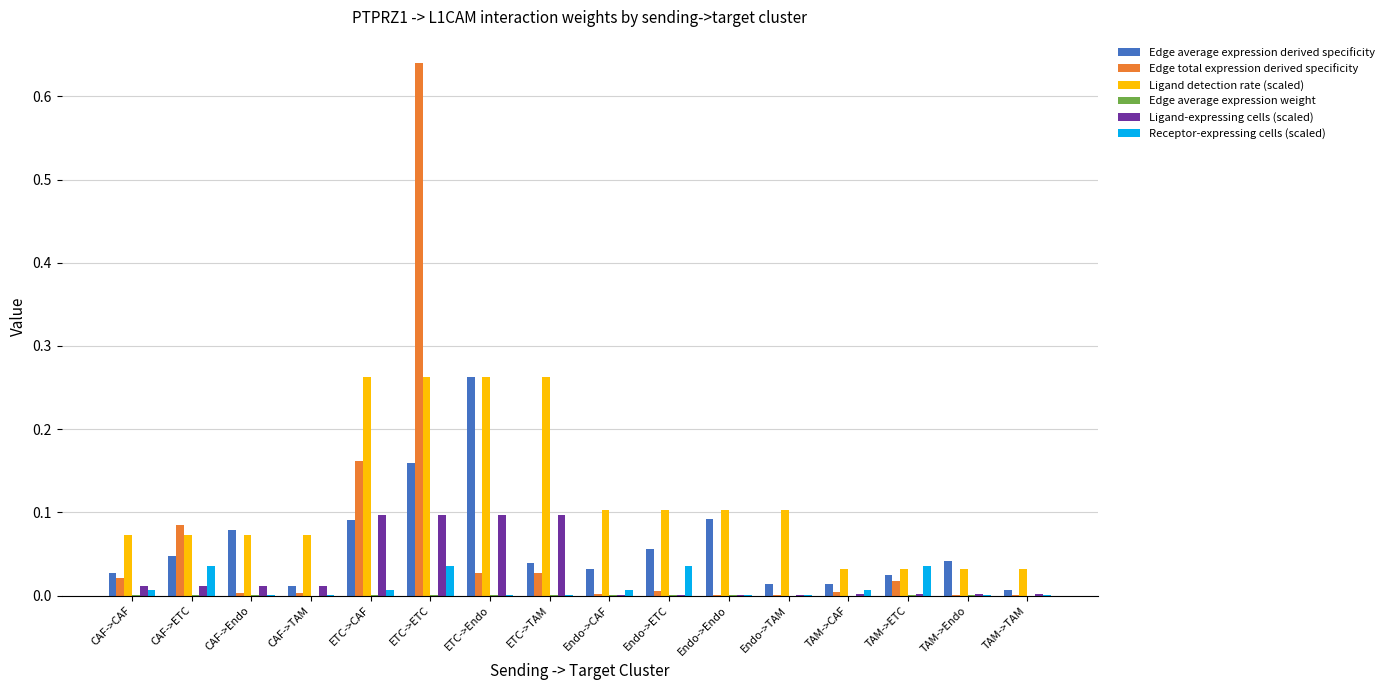

The value of Ligand detection rate (scaled) at CAF->TAM is 0.0. True or false?

False